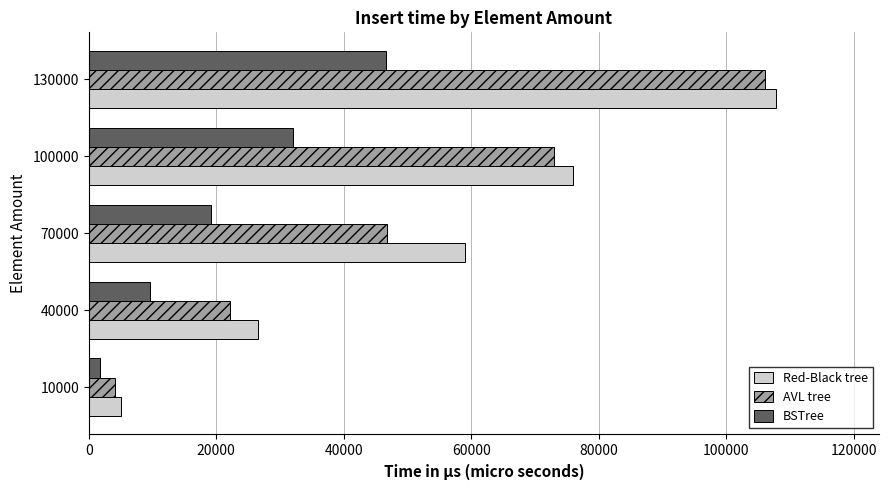

Which series has the largest total across all categories?

Red-Black tree